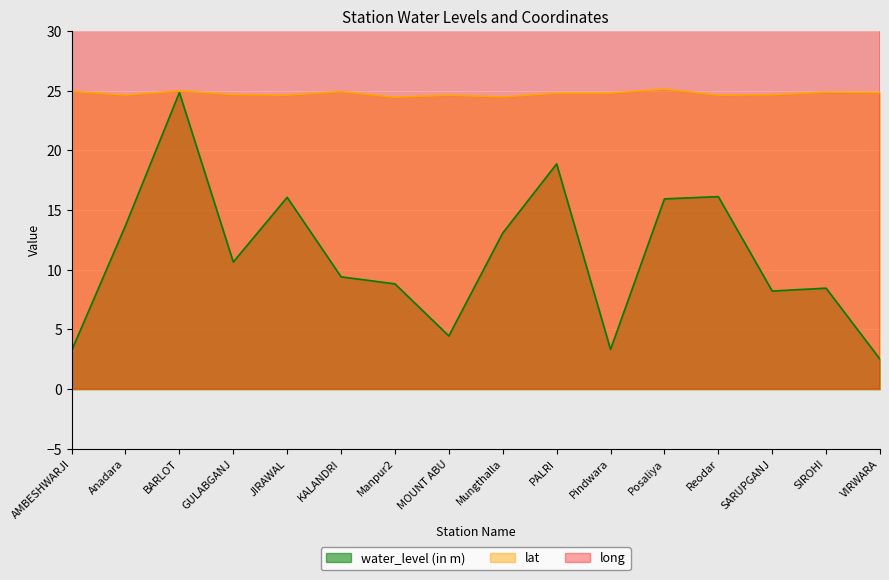

At how many categories does at least one series exceed 7?

16